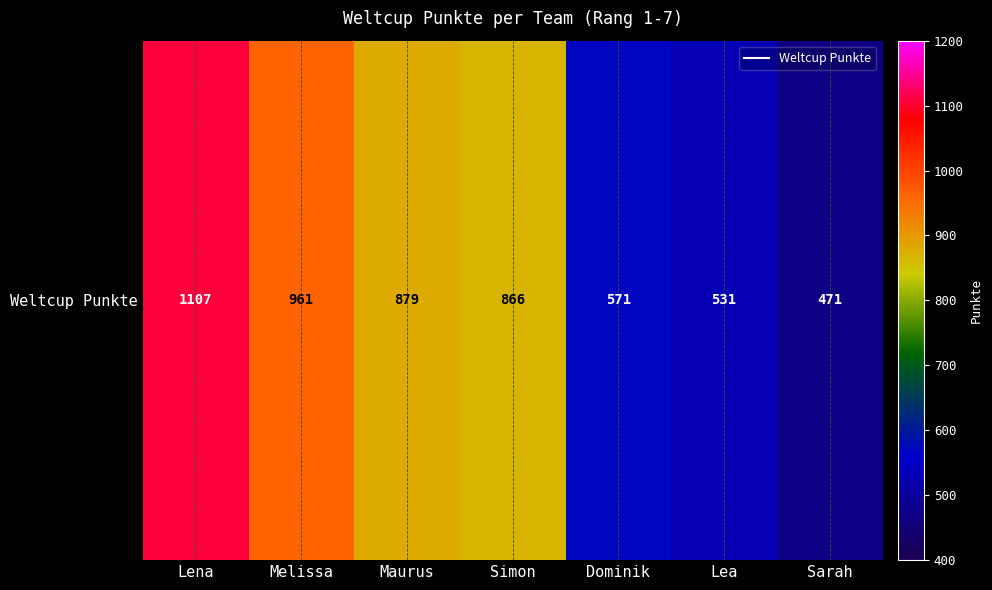

At which category does the chart reach its peak across all series?

Lena